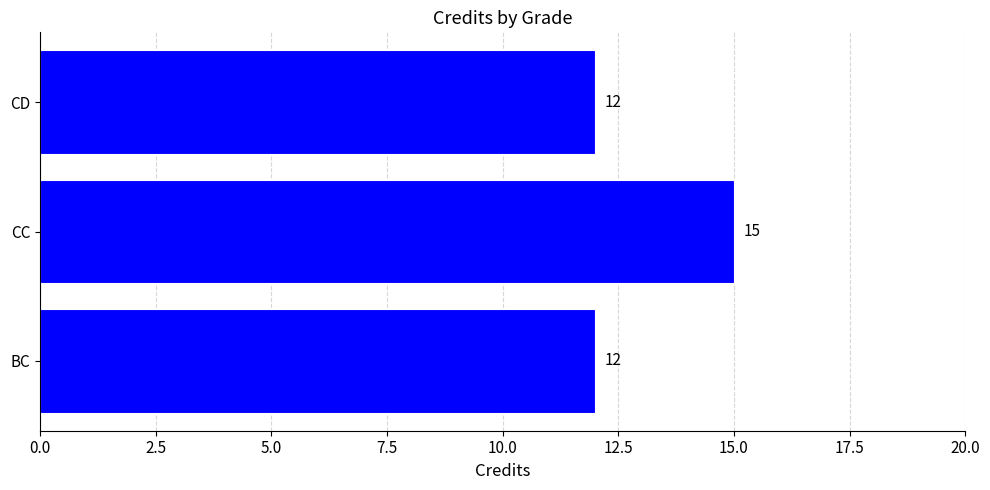

Are the bars grouped side by side (vs. stacked)?

No